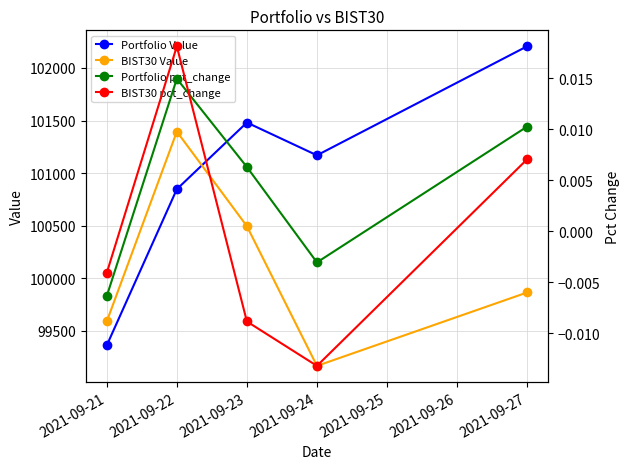

At which category is the sum across all series the highest?

2021-09-22